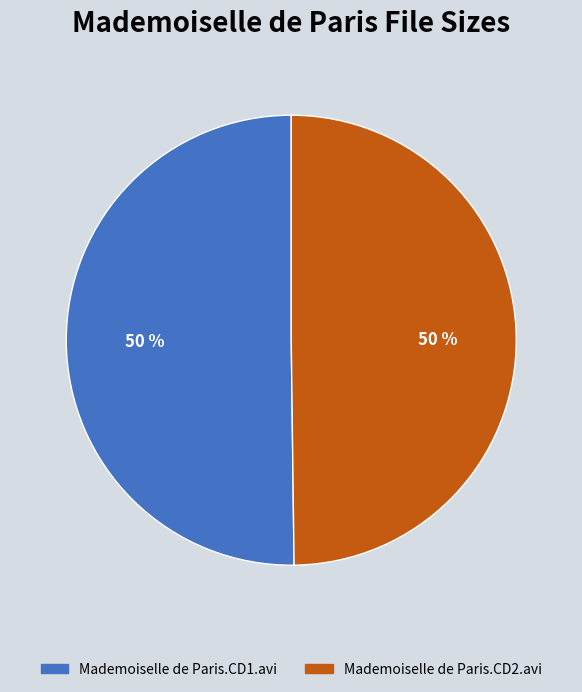

Combined, do Mademoiselle de Paris.CD1.avi and Mademoiselle de Paris.CD2.avi account for over 50%?

Yes